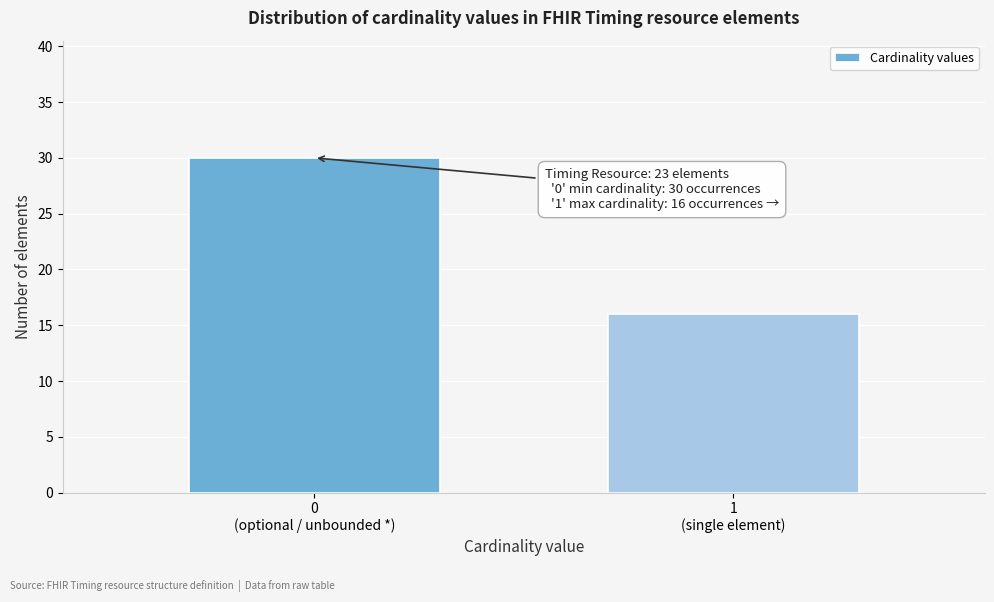

Reading left to right, what are all the values shown in this chart?

30	16